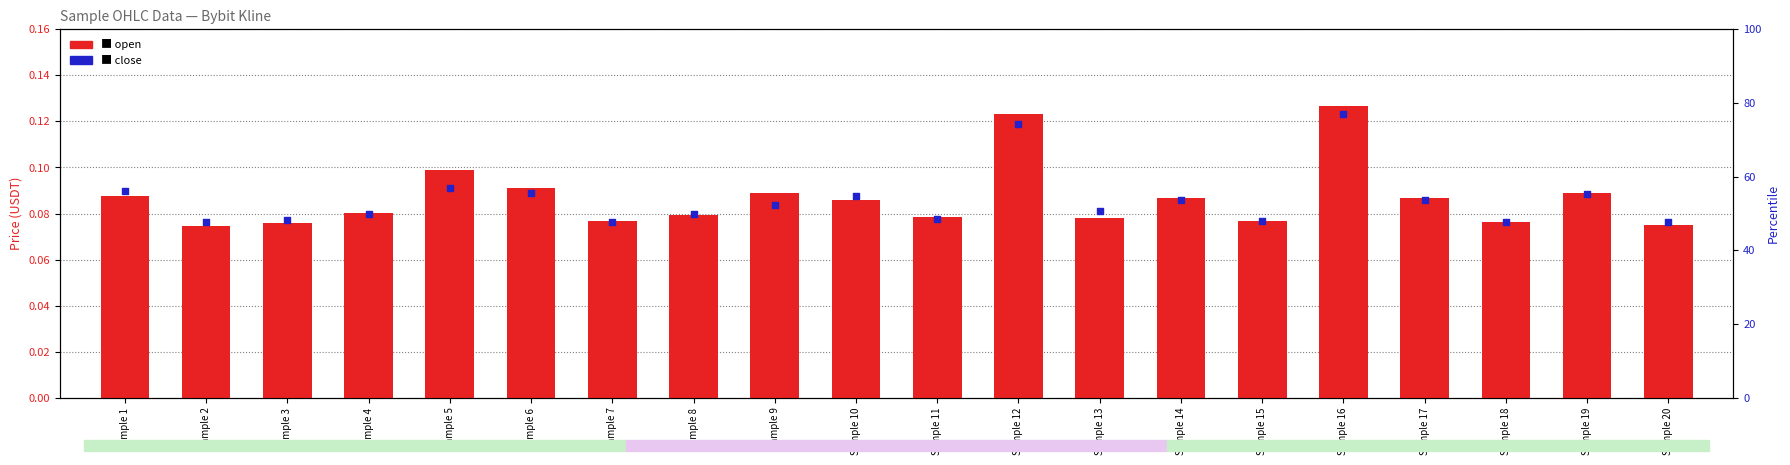

Is the value of close at Sample 13 greater than the value of open at Sample 15?

Yes